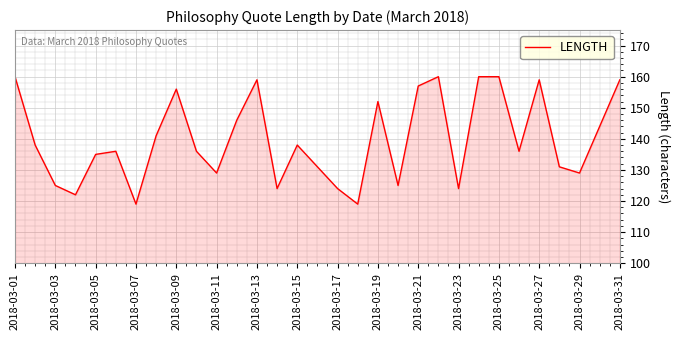

What is the minimum value shown in the chart?

119